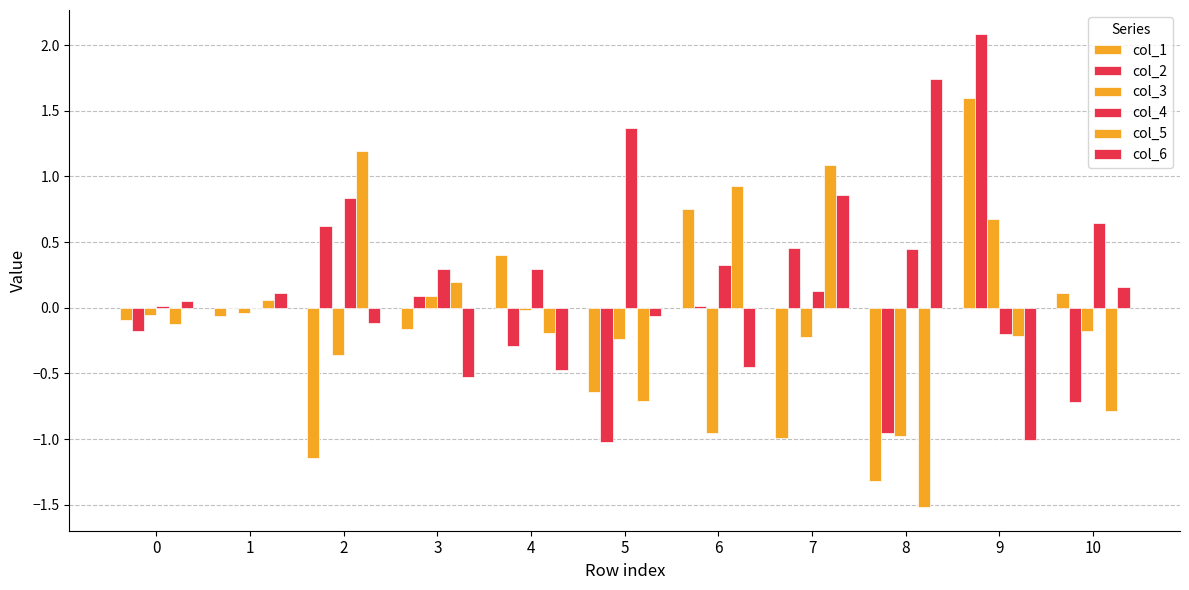

Where does the col_5 series first go above 0?

1